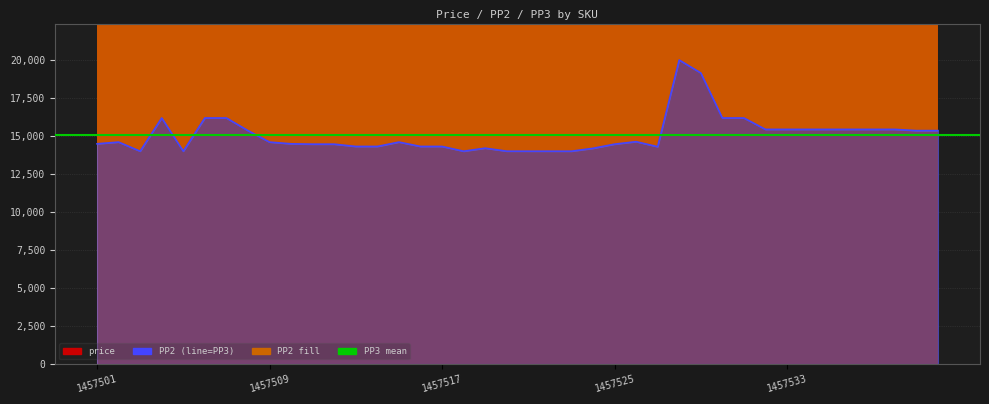

What is the difference between the maximum and minimum values in the price series?

155333.0